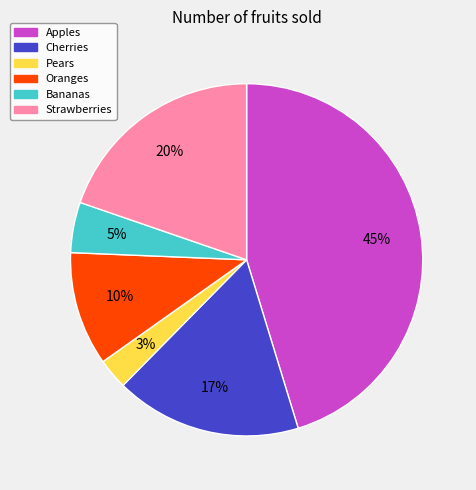

Combined, do Pears and Oranges account for over 50%?

No